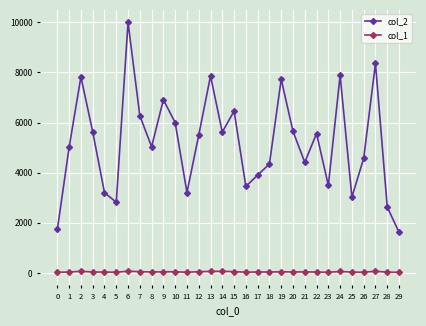

Rank the series by their average value, from highest to lowest.

col_2, col_1